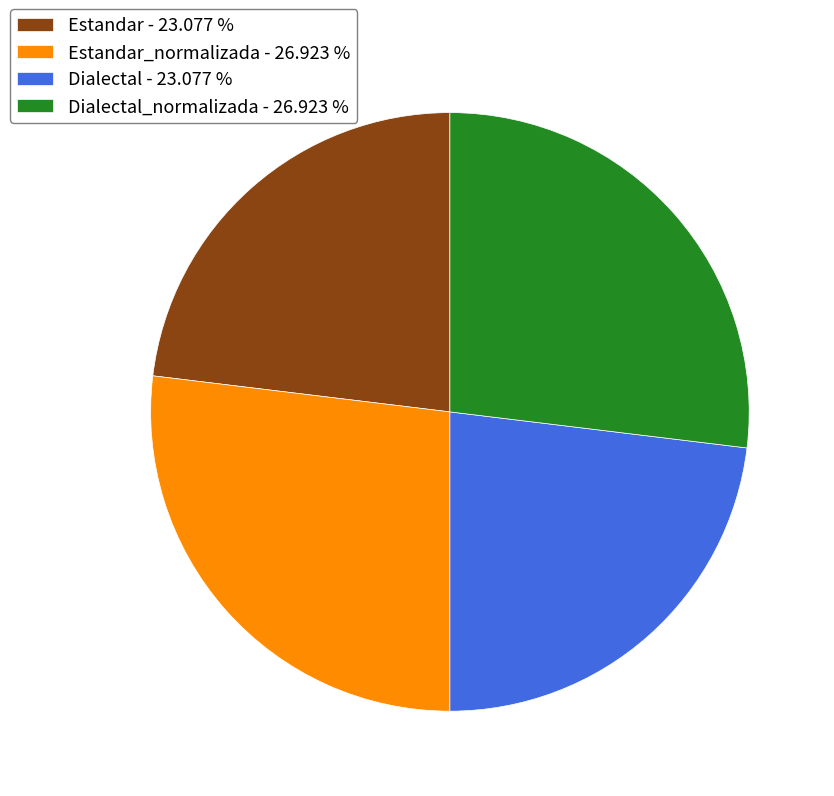

Is there a majority slice in this chart?

No